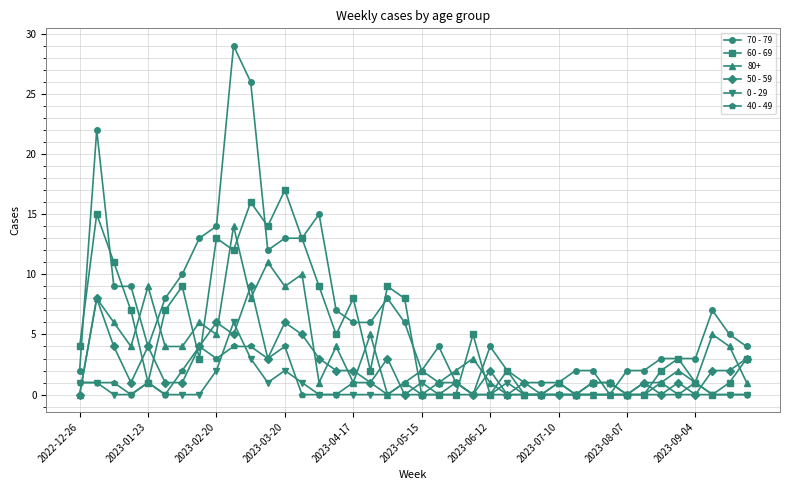

What is the average value of the 40 - 49 series?

1